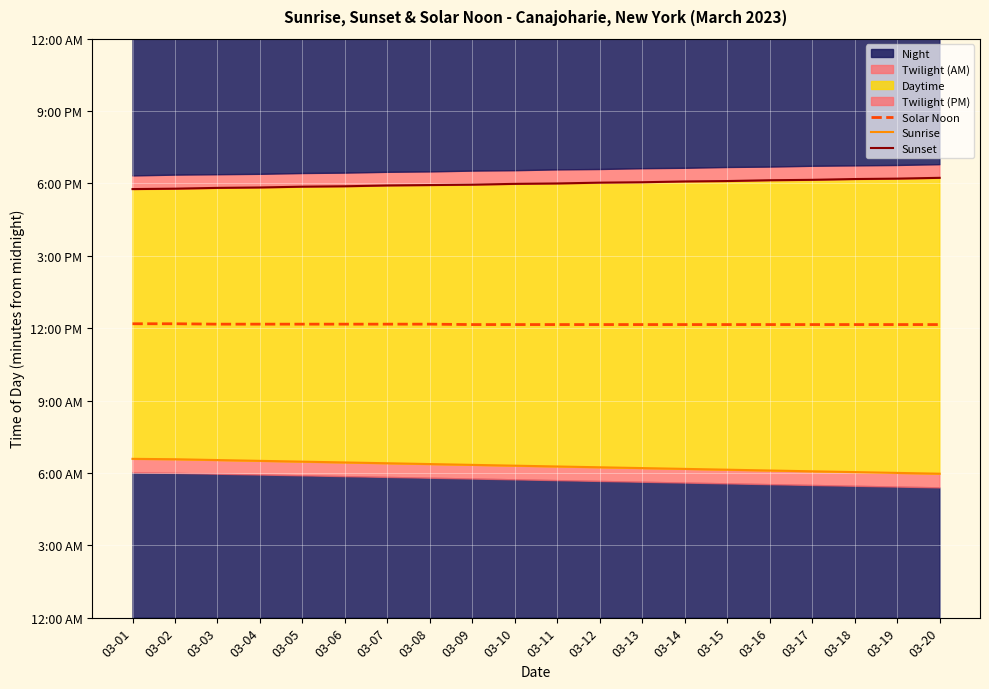

True or false: Sunrise and Solar Noon intersect in this chart.

False